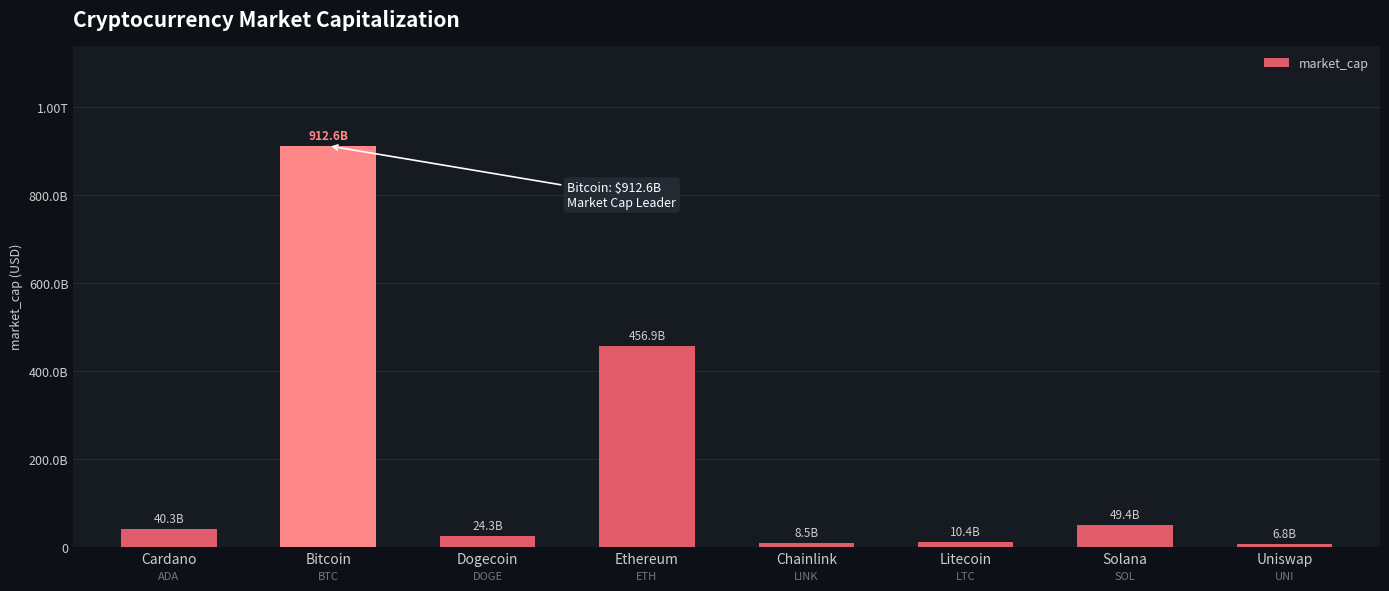

Does the chart contain any negative values?

No